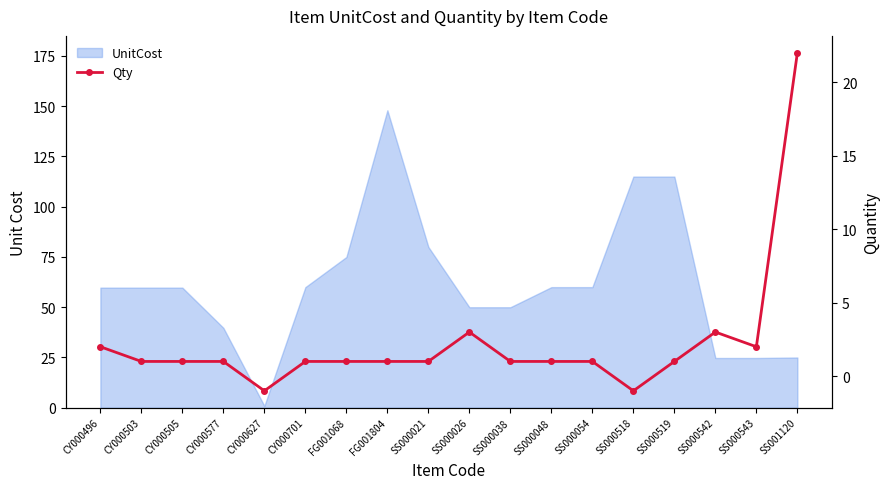

How many data points are less than 1?

2